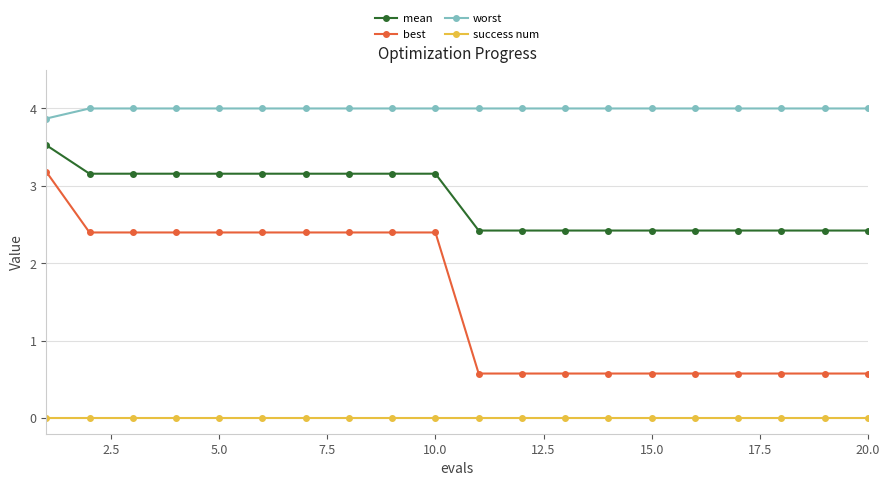

True or false: worst and best intersect in this chart.

False